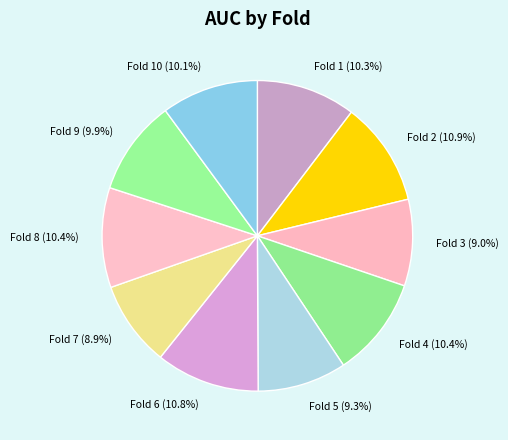

How many segments does this pie chart have?

10